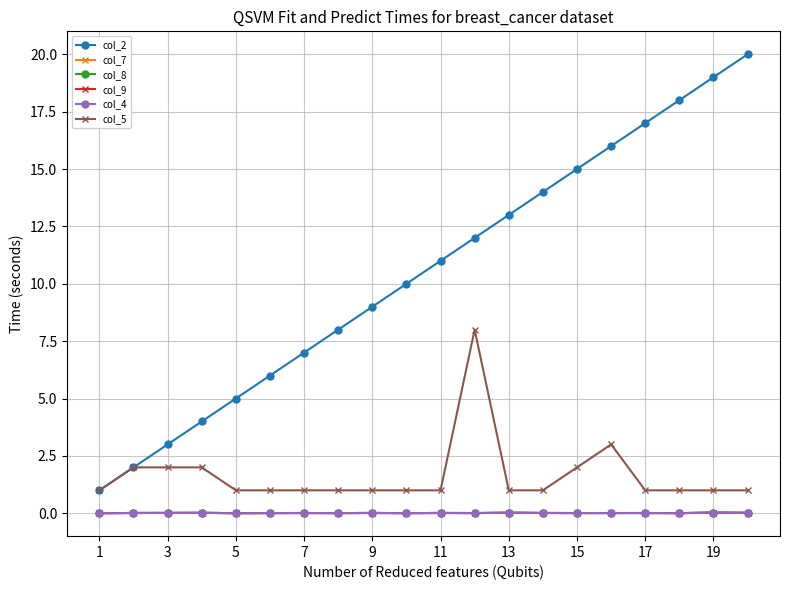

Which series has the largest total across all categories?

col_2